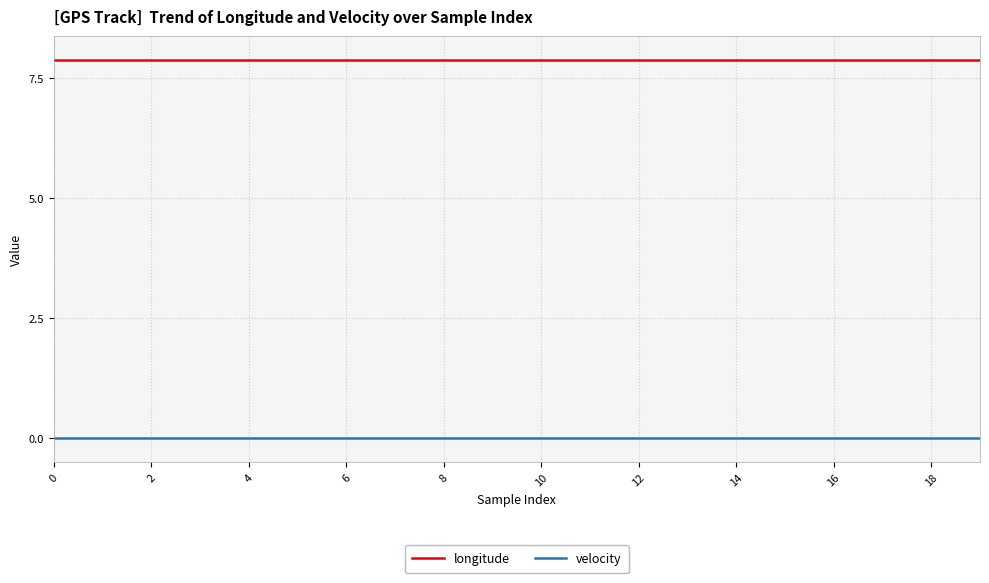

List the series in order of their overall mean, lowest first.

velocity, longitude